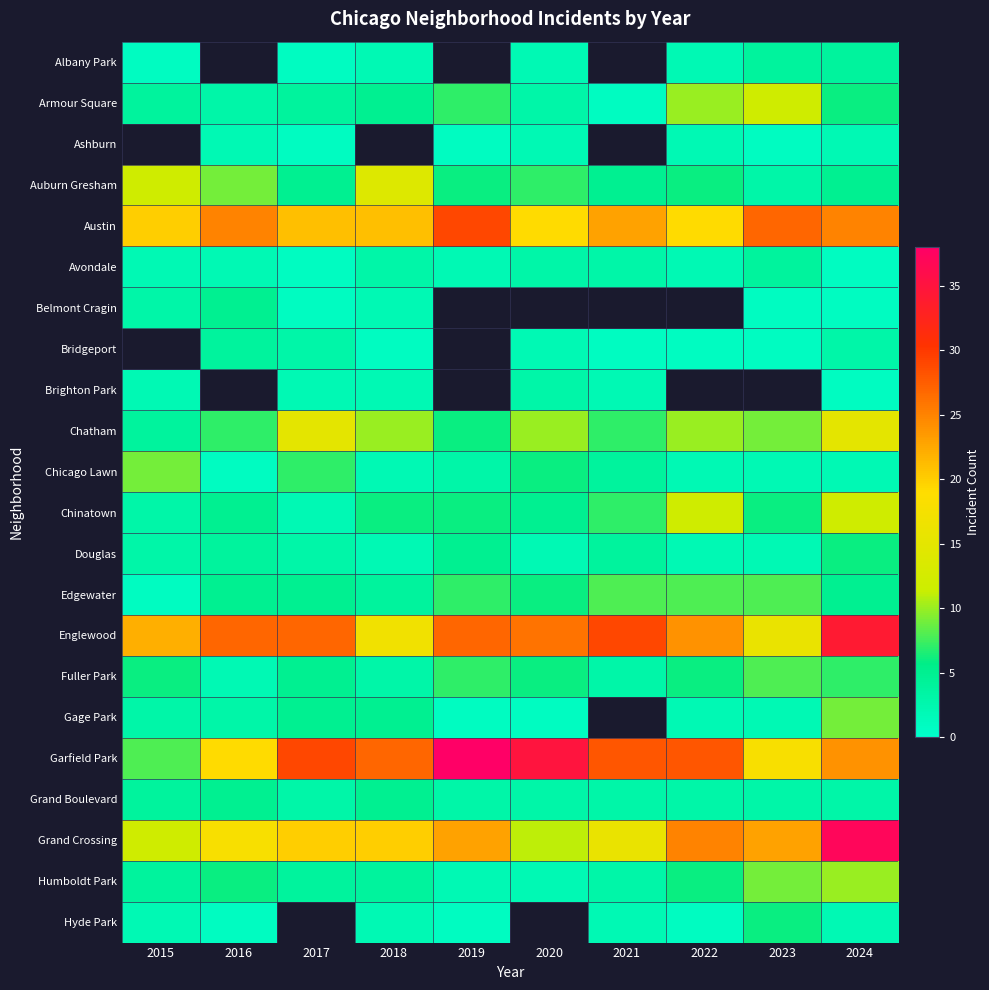

Rank the categories by Armour Square value from highest to lowest.

2023, 2022, 2019, 2024, 2018, 2015, 2017, 2016, 2020, 2021